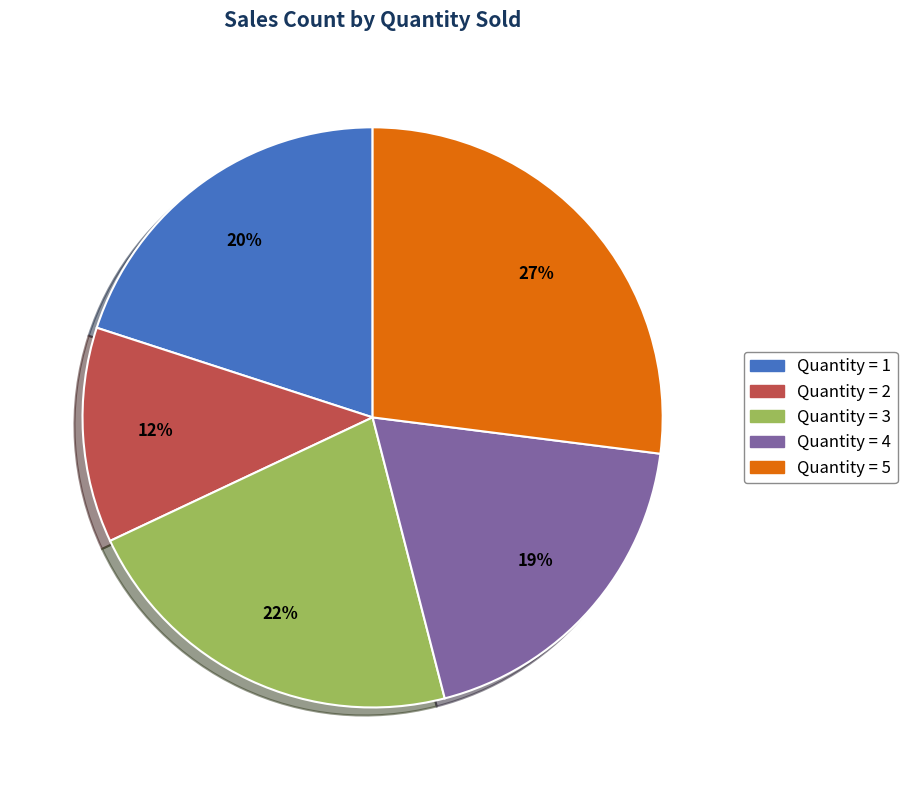

To the nearest percent, what is the average slice percentage?

20%